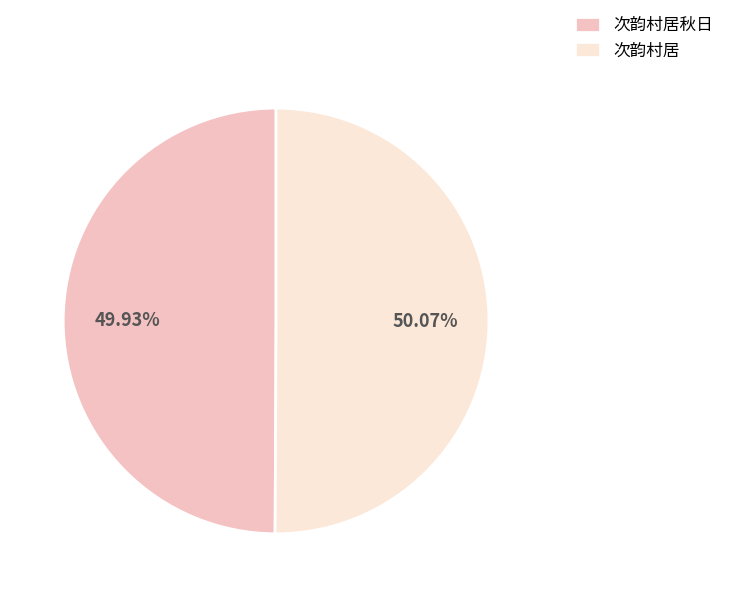

Is there a majority slice in this chart?

Yes